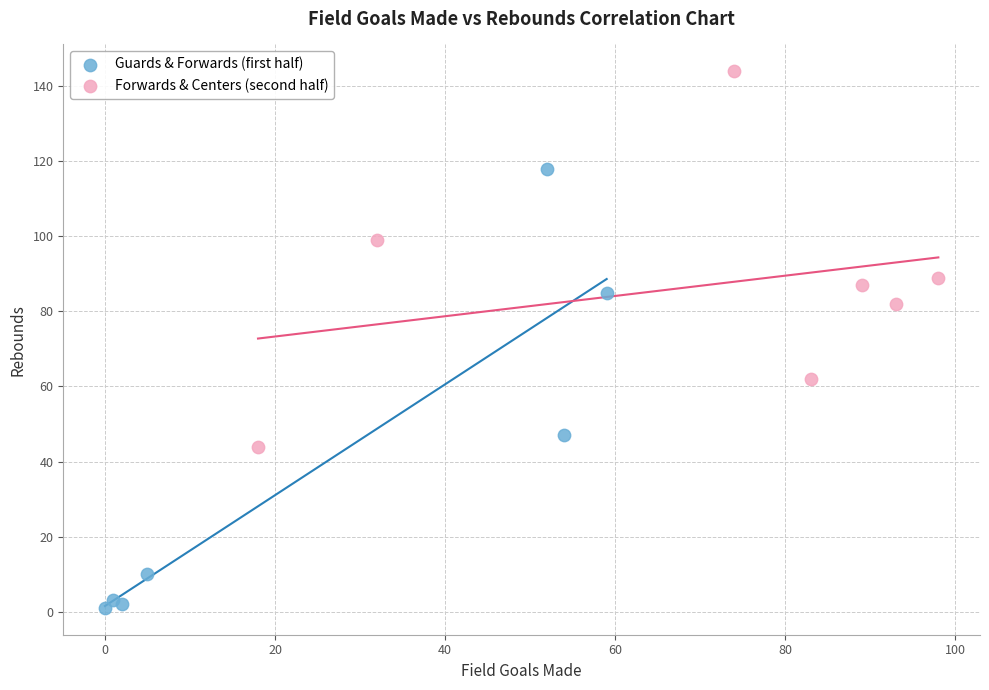

Which series contains the highest Y value?

Forwards & Centers (second half)